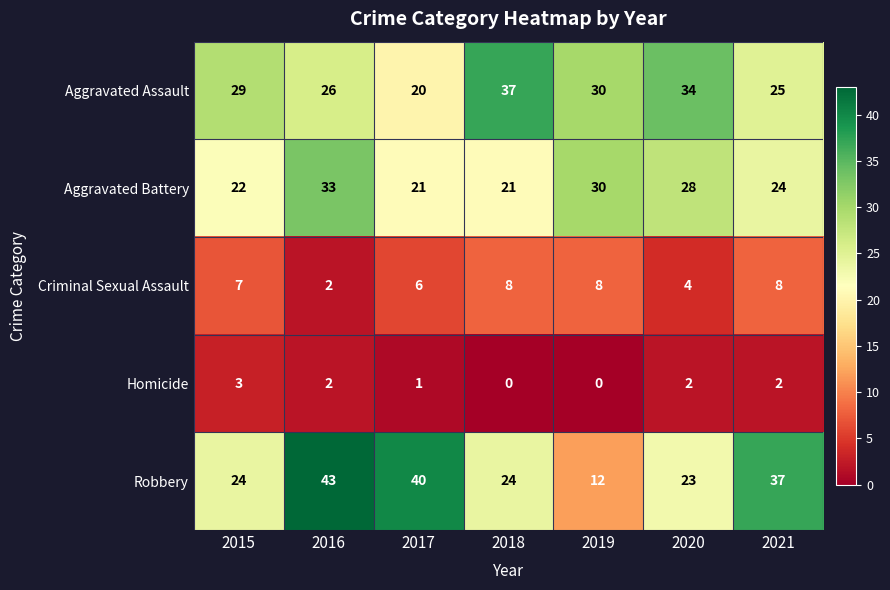

Is it true that Homicide equals 2 at 2016?

True